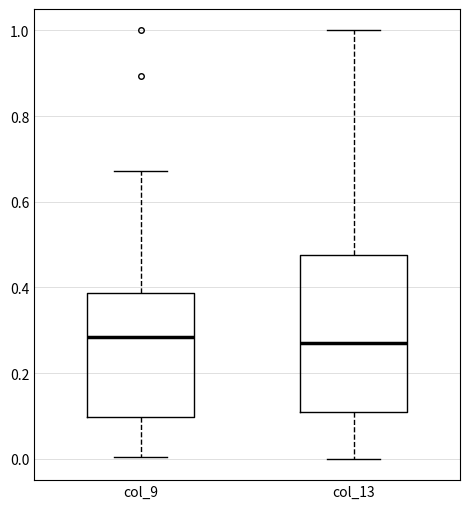

Reading left to right, read every box against the y-axis: the position of its median line, the range the box covers, and the ends of its whiskers. The values are not printed on the chart, so give them approximately, as read against the axis.

col_9: median 0.28, box 0.10 to 0.38, whiskers 0.00 to 0.68
col_13: median 0.28, box 0.10 to 0.48, whiskers 0.00 to 1.00